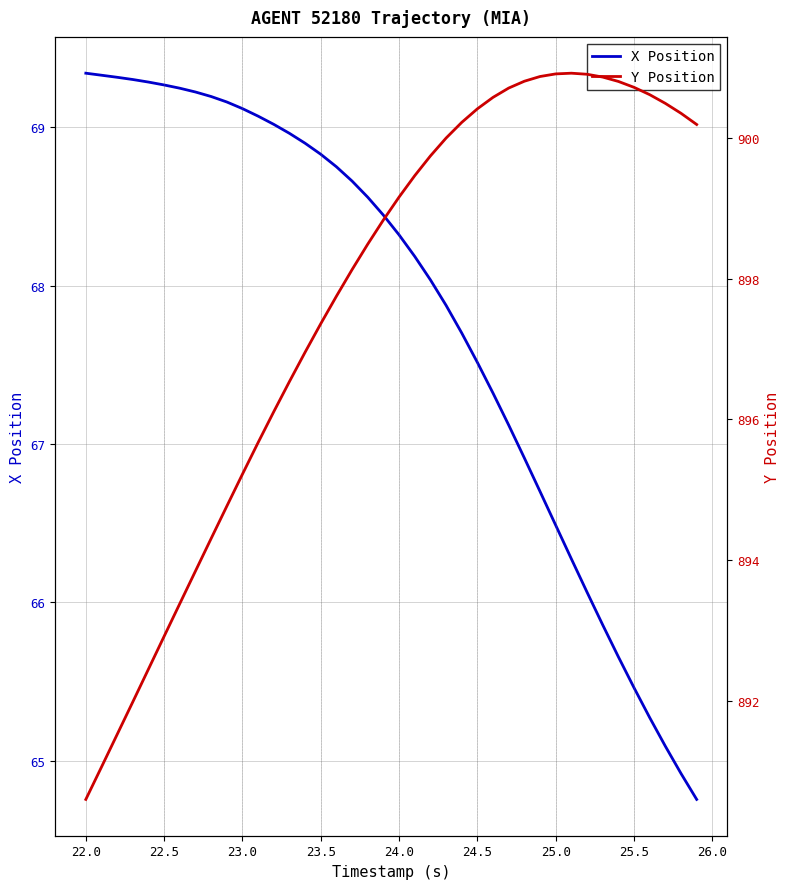

True or false: X Position has a value of 95.9 at 23.5.

False